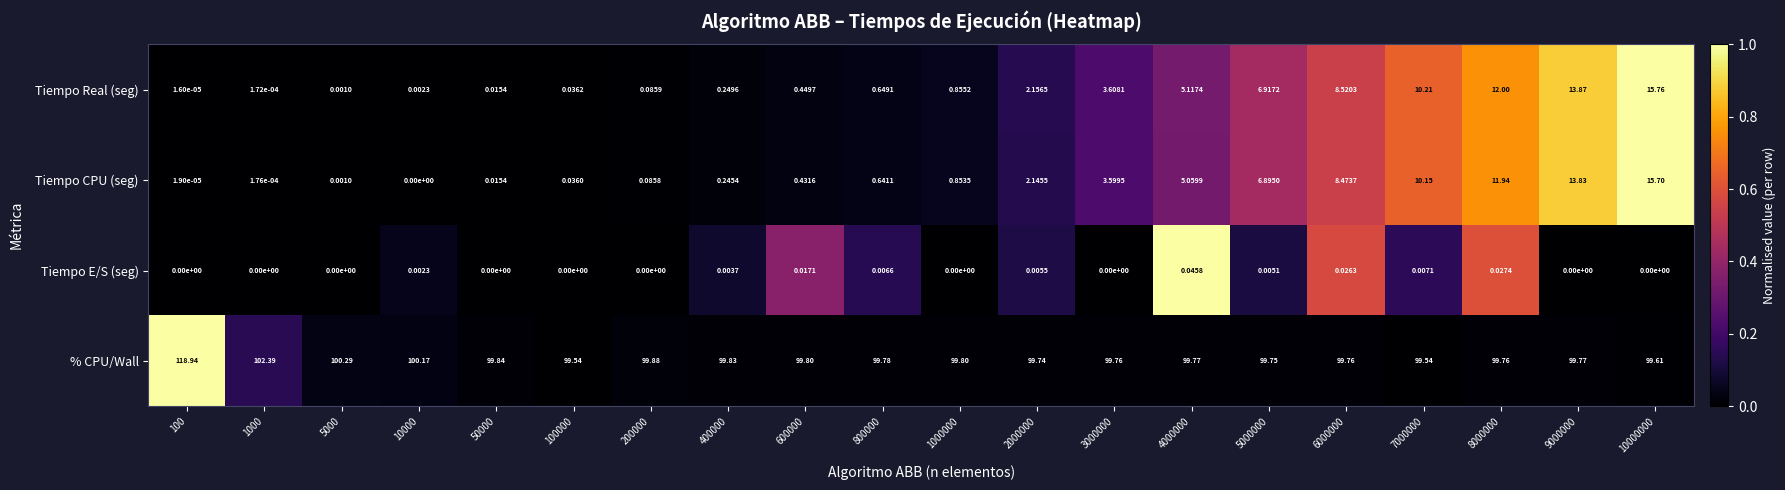

Which series has the largest range (max minus min)?

% CPU/Wall